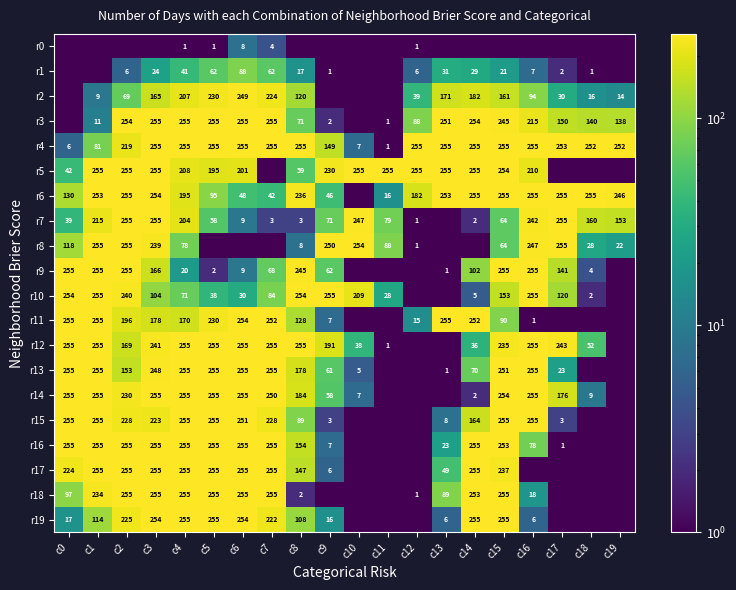

At which label is r4 closest to 128?

c9